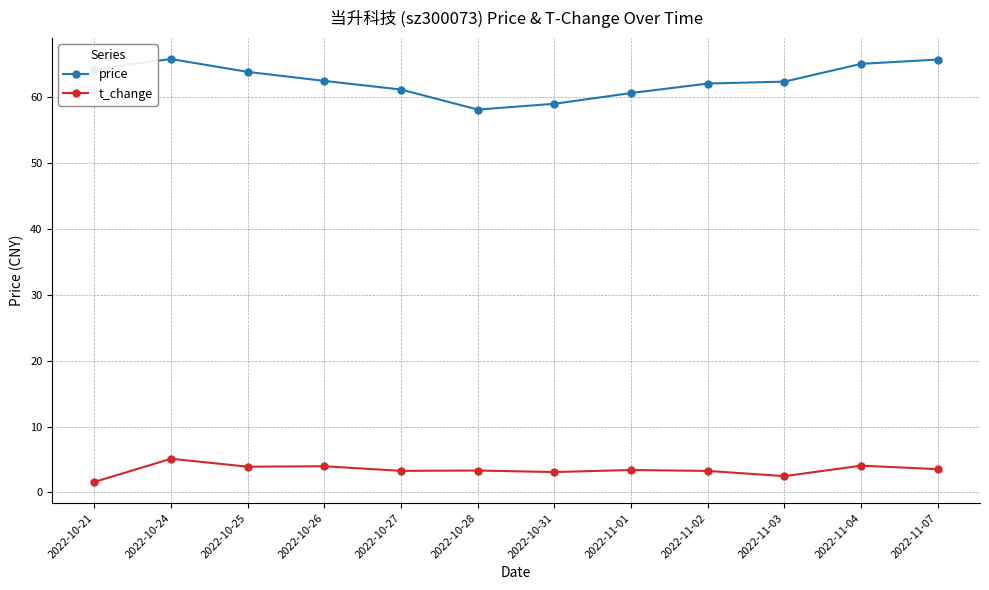

Which series has the largest total across all categories?

price